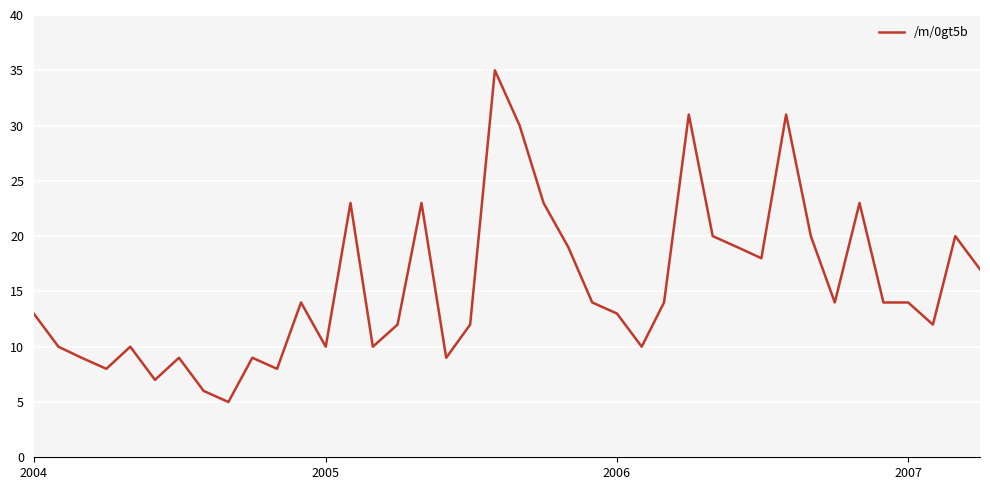

What is the greatest value displayed?

35